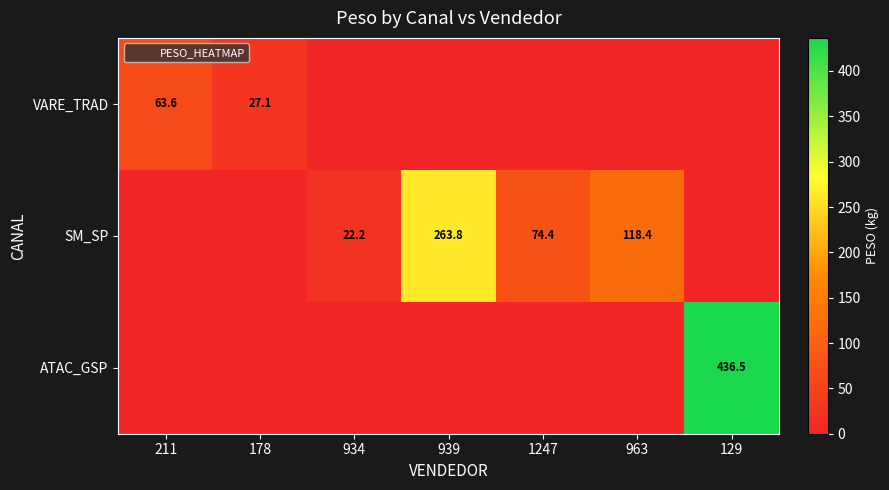

Is it true that VARE_TRAD equals -28.2 at 939?

False